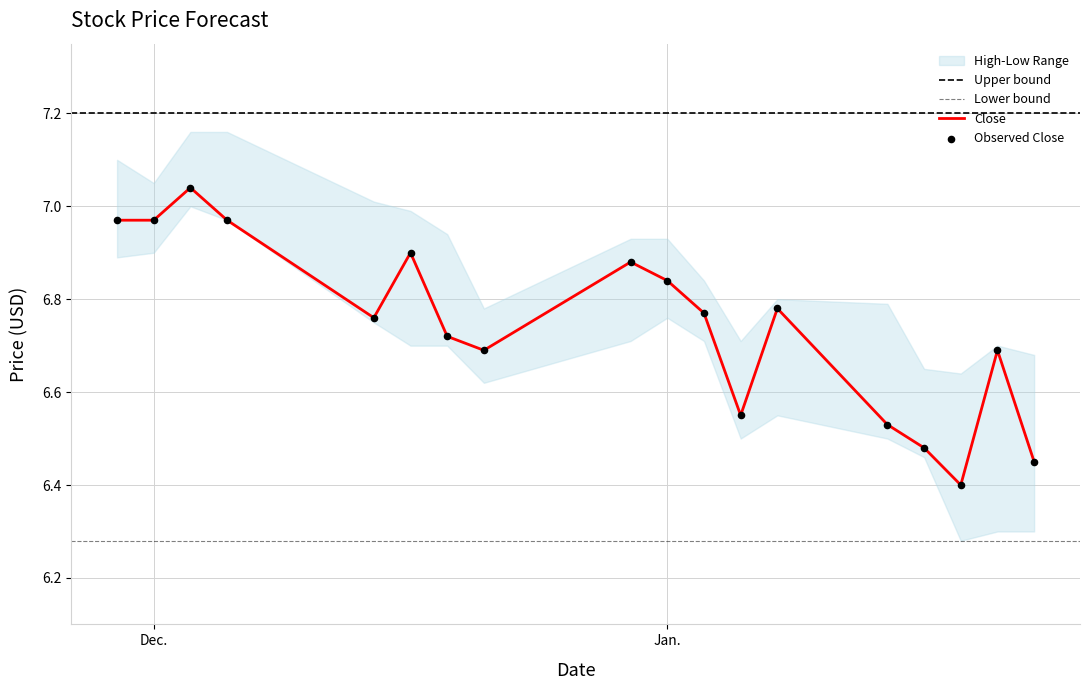

What is the lowest value of the Close series?

6.4